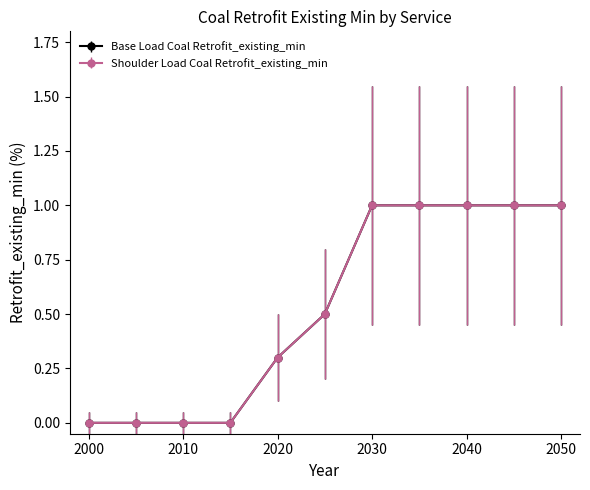

True or false: Shoulder Load Coal Retrofit_existing_min has more than 1 interior local peaks.

False